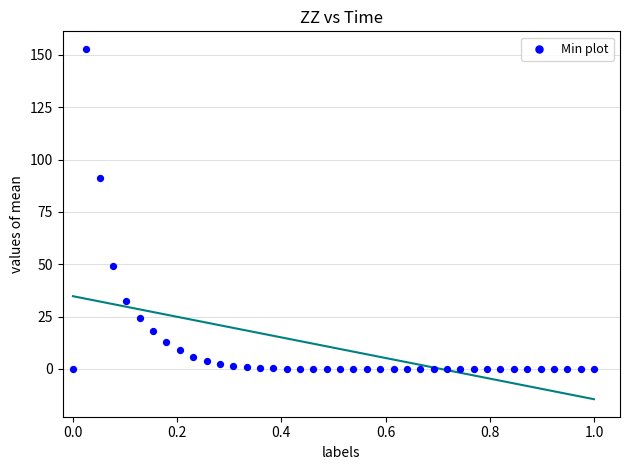

What is the range of Y values (max minus min)?

152.9